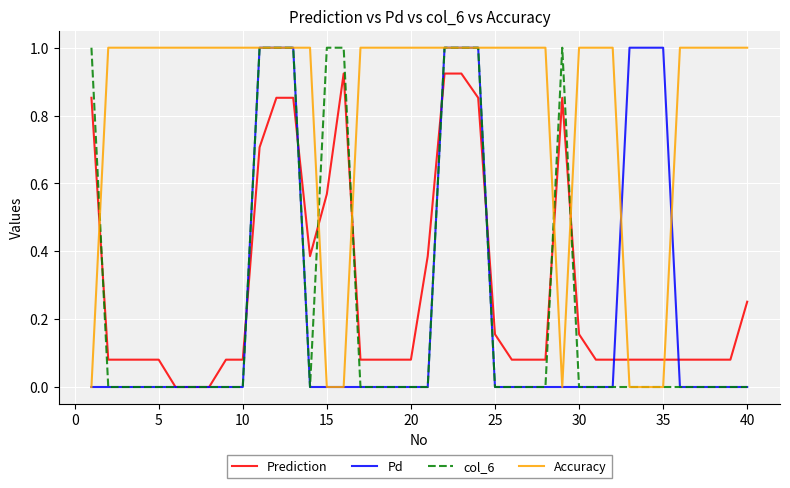

Which series has the largest total across all categories?

Accuracy